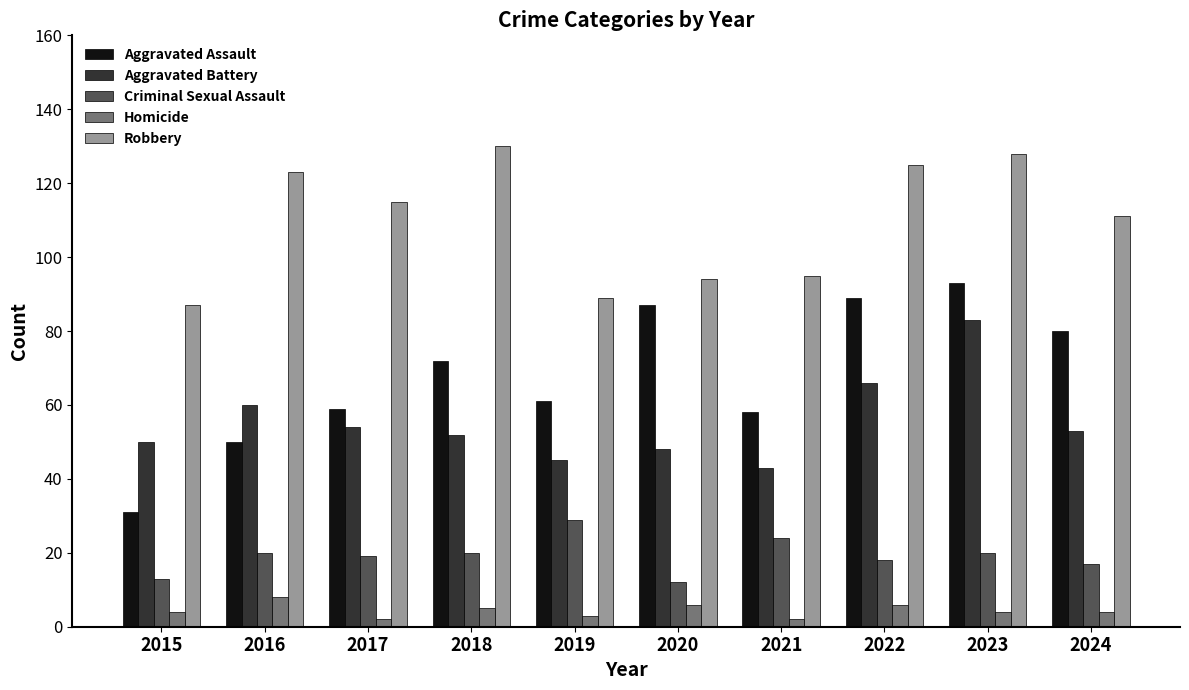

Are the bars grouped side by side (vs. stacked)?

Yes